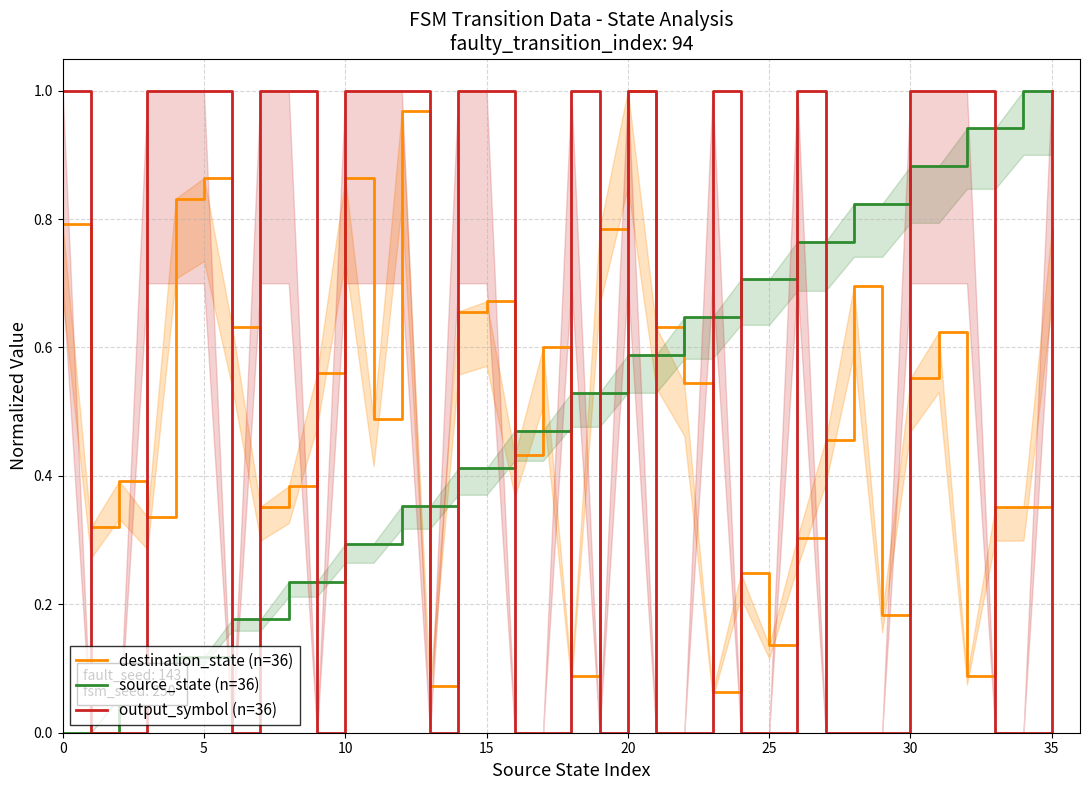

Is the value of output_symbol (n=36) at 22 greater than the value of destination_state (n=36) at 20?

No